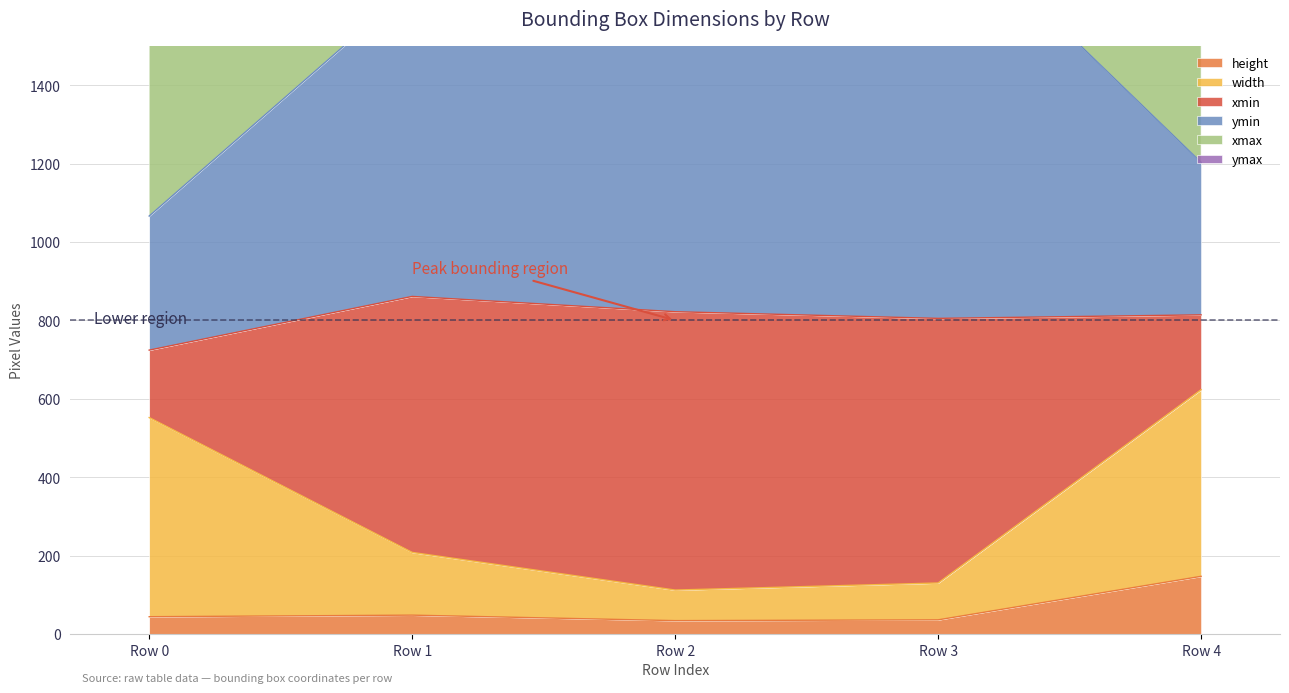

How many values in the width series exceed 208?

2